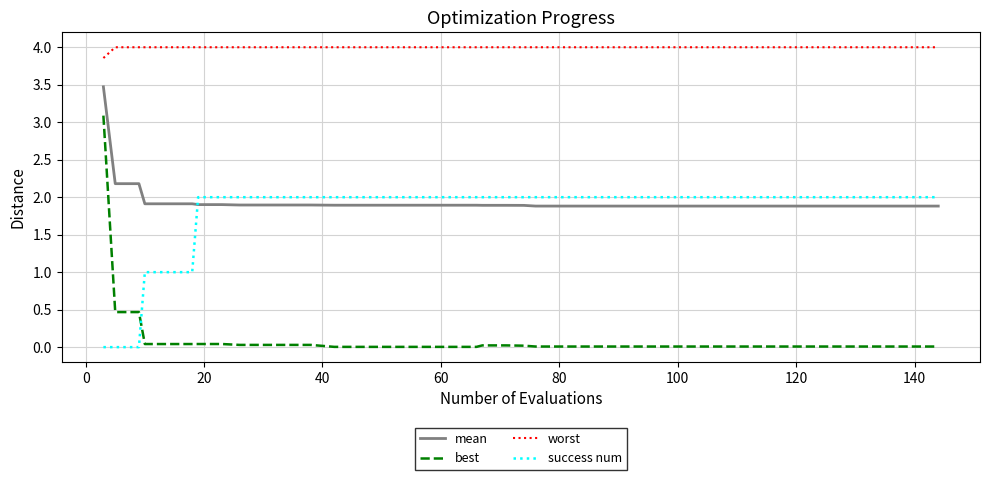

Rank the series by their maximum value, from highest to lowest.

worst, mean, best, success num